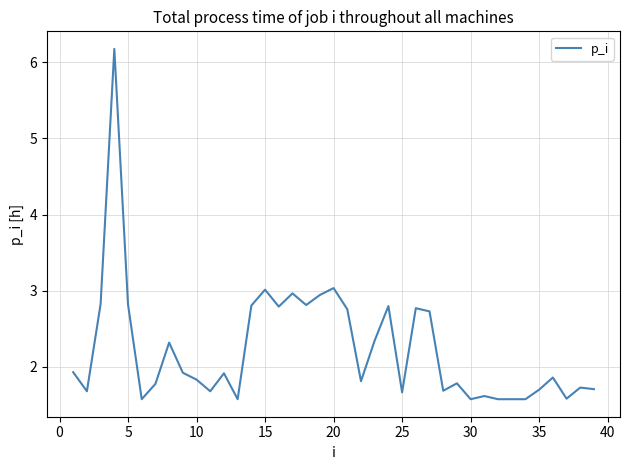

What is the difference between the maximum and minimum values?

4.6